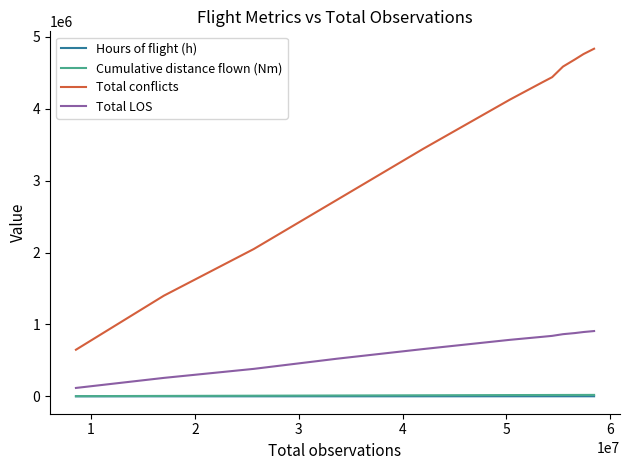

Which series has the largest total across all categories?

Total conflicts